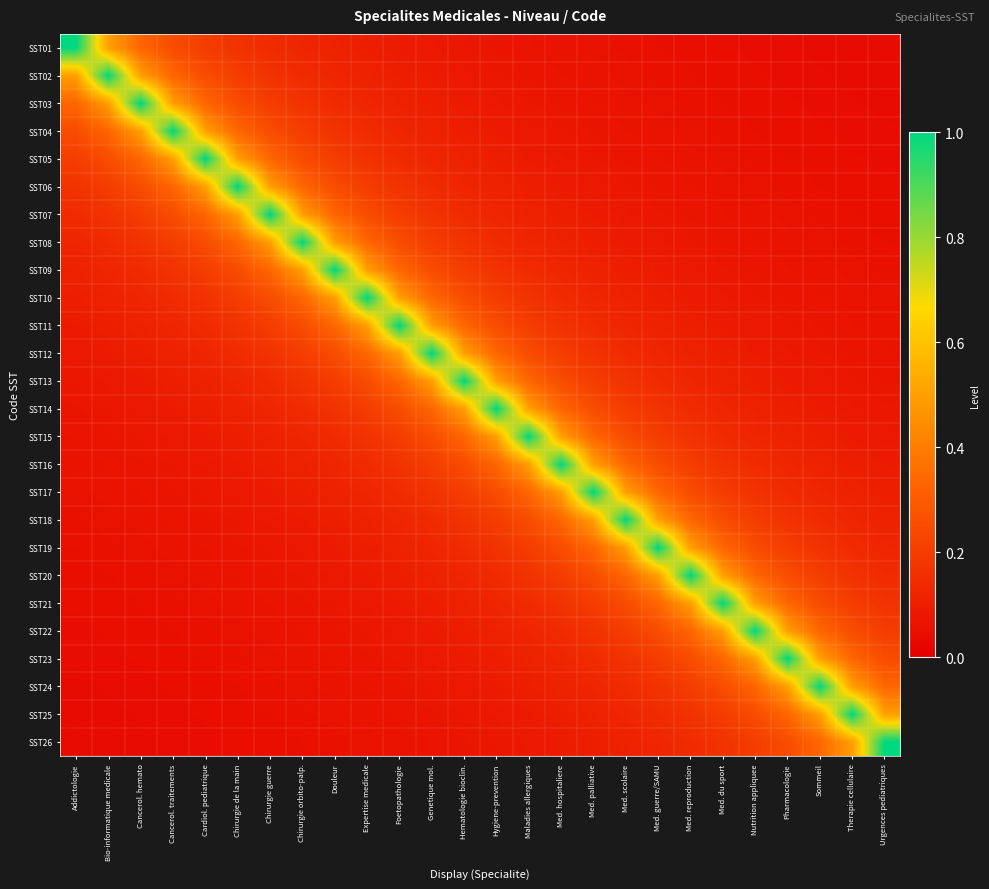

What is the greatest value displayed?

1.0